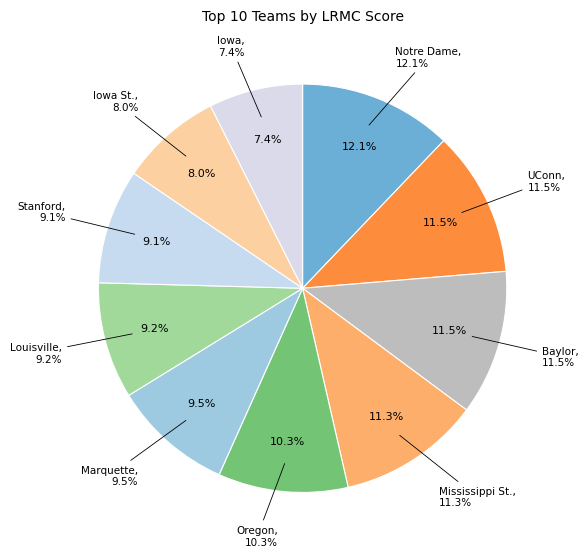

To the nearest percent, what percentage of the pie is Stanford?

9%